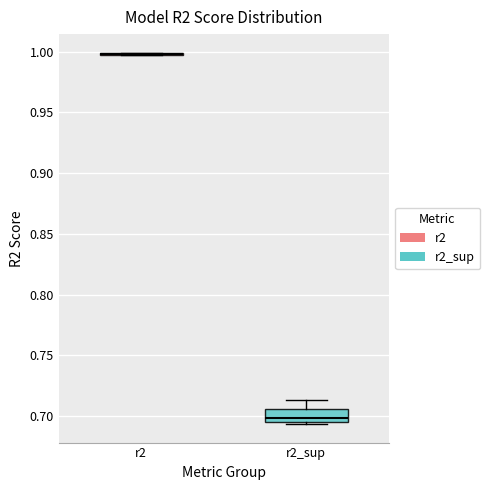

Which box is the tallest, from its lower edge to its upper edge?

r2_sup